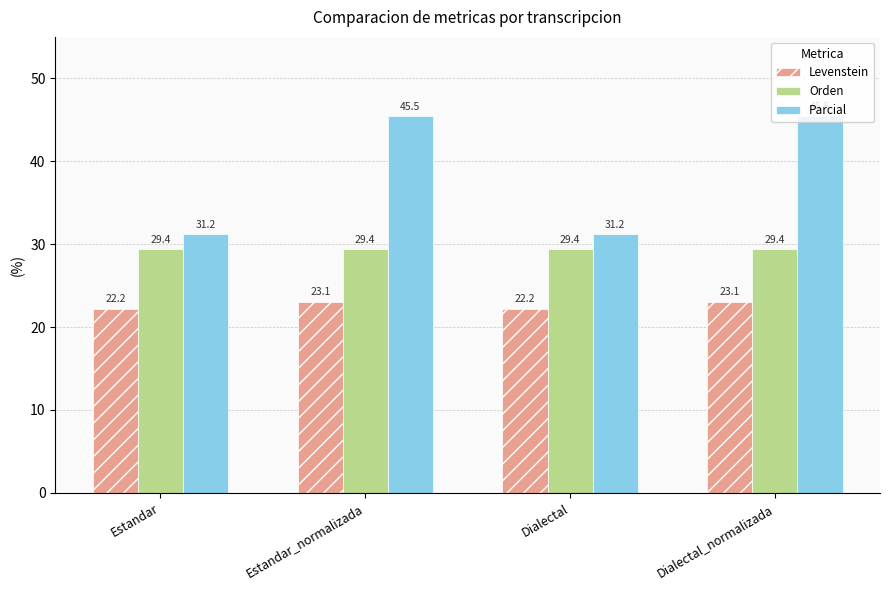

Rank the series by their average value, from lowest to highest.

Levenstein, Orden, Parcial